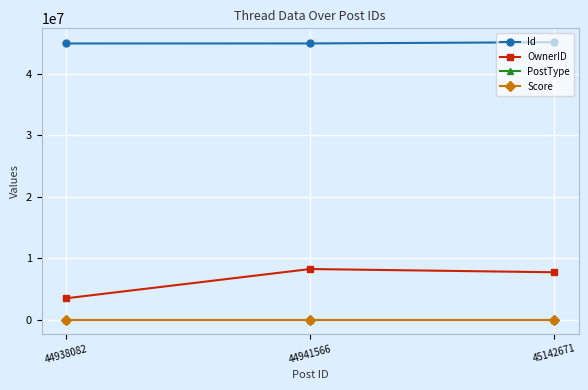

True or false: Id has a value of 24672837 at 45142671.

False